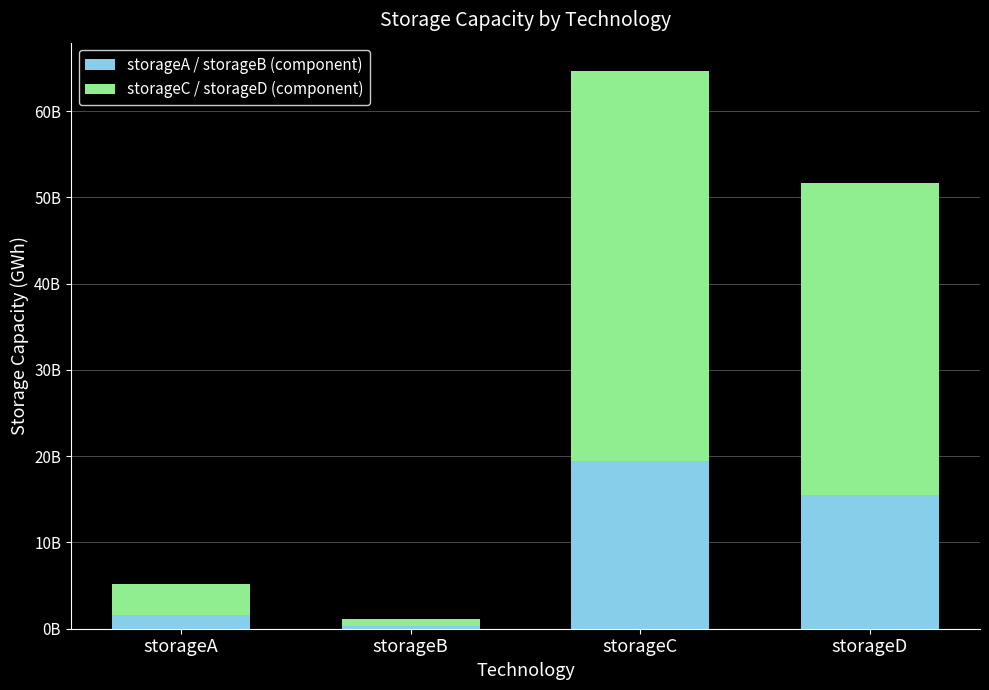

What are all the series names shown in the legend?

storageA / storageB (component), storageC / storageD (component)